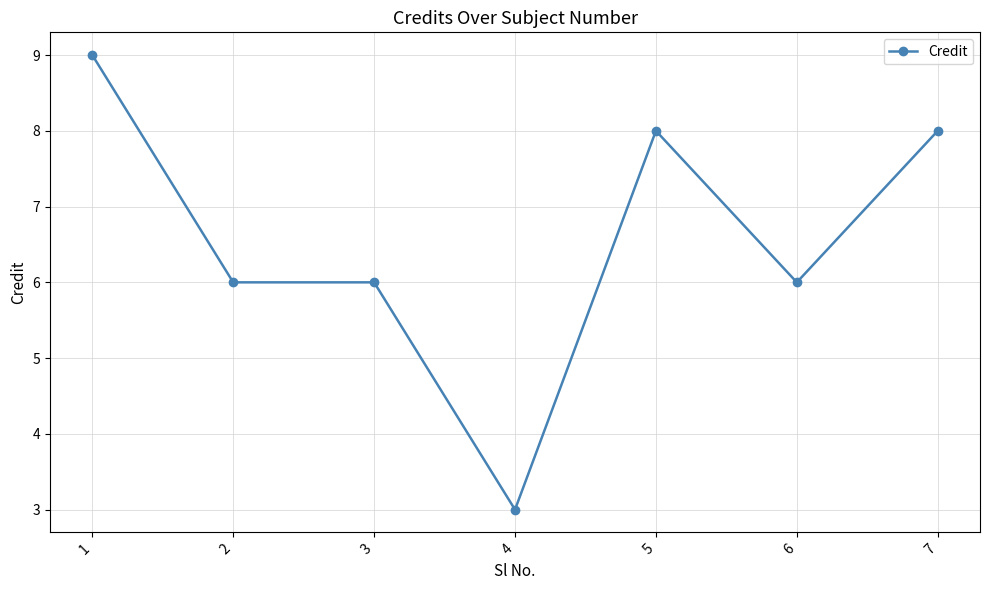

Which label corresponds to the largest value in the chart?

1